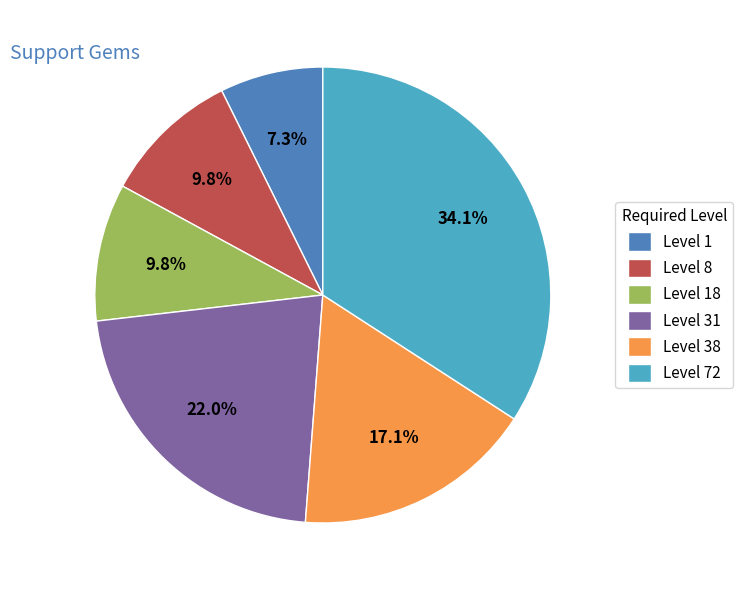

How much of the chart is everything except Level 31?

78.0%